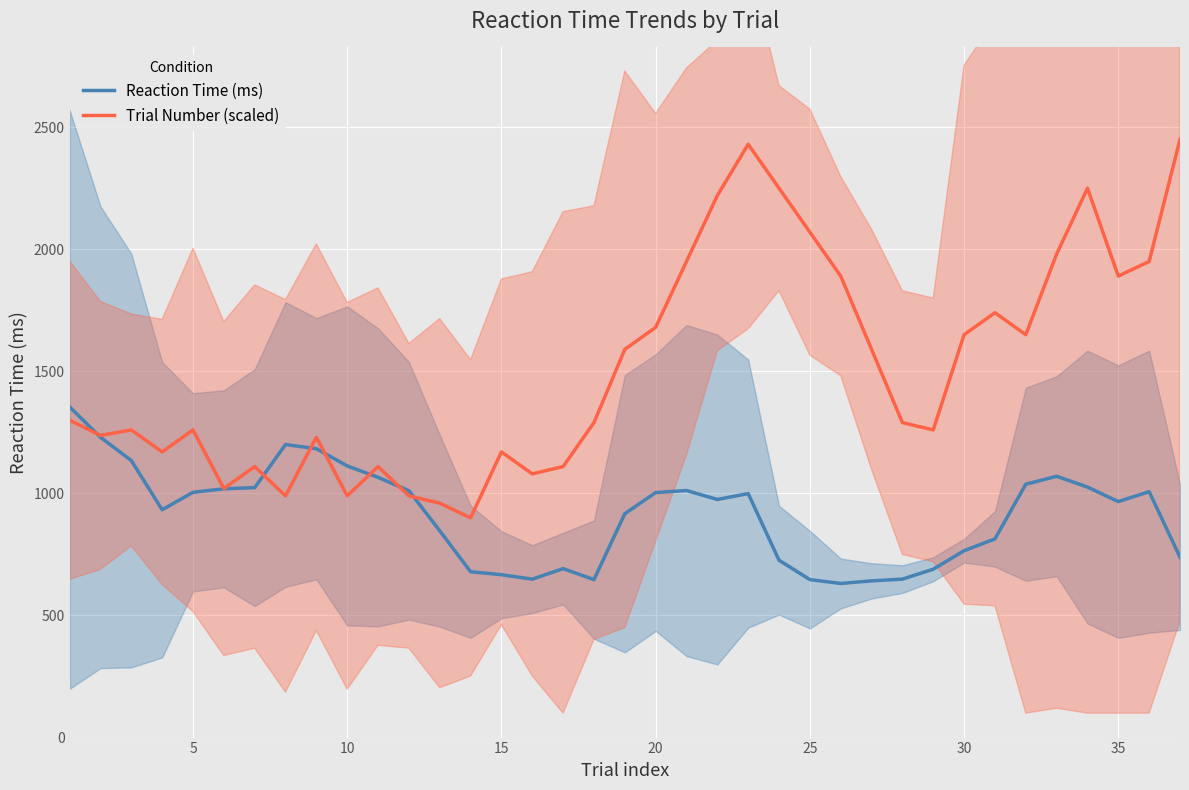

What is the lowest value of the Reaction Time (ms) series?

631.2